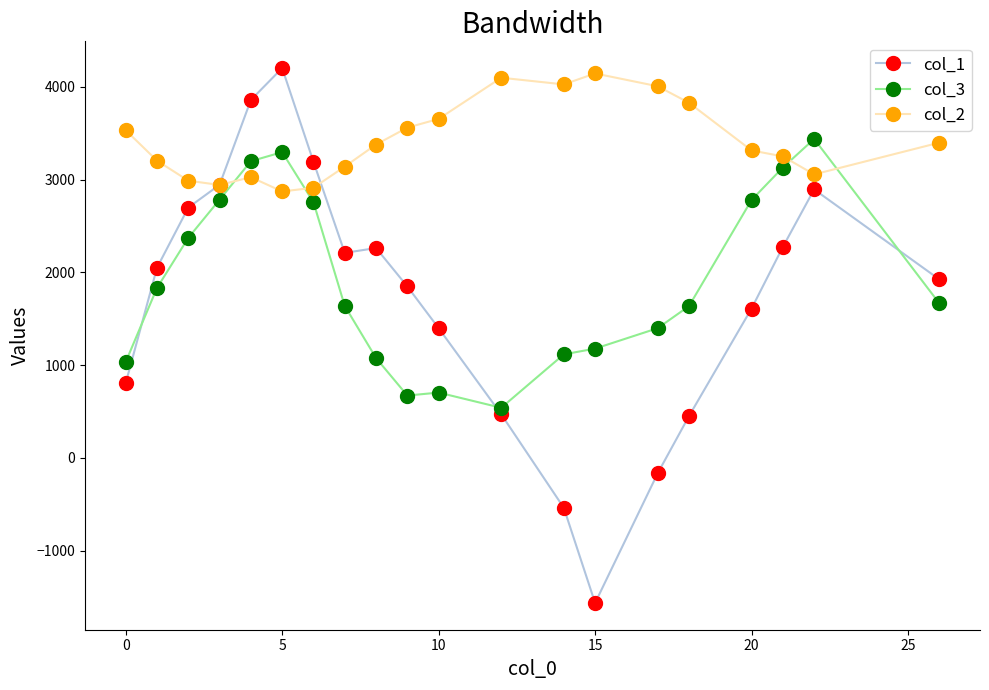

Which series has the widest spread of values?

col_1